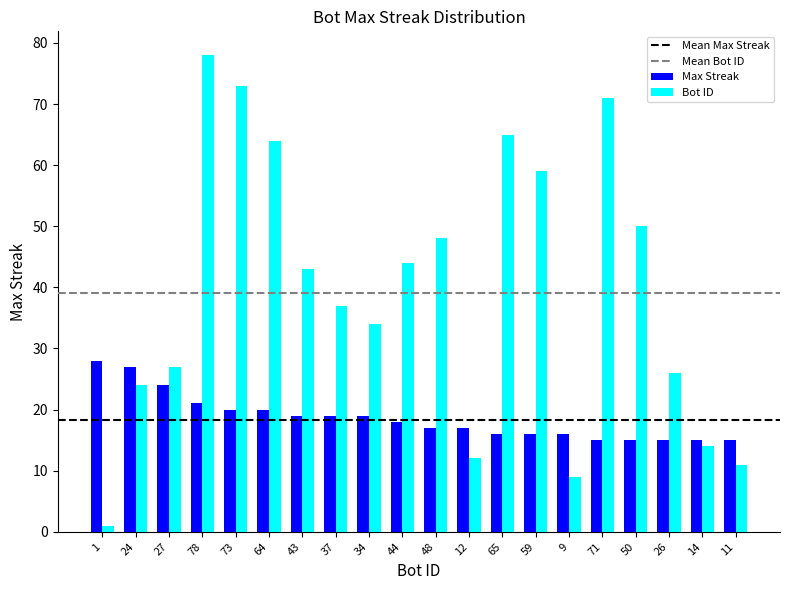

Count the number of categories in the chart.

20